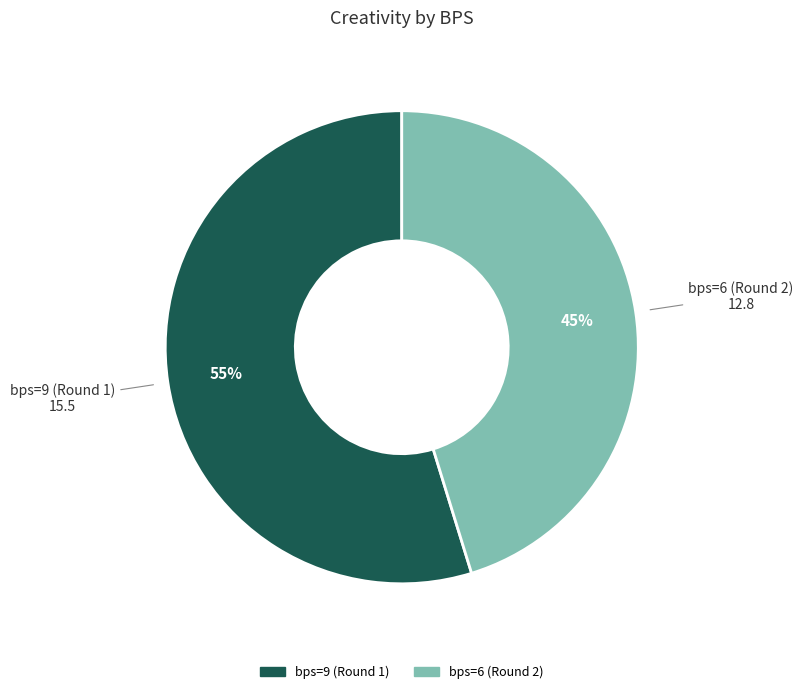

Count the number of slices in the pie.

2